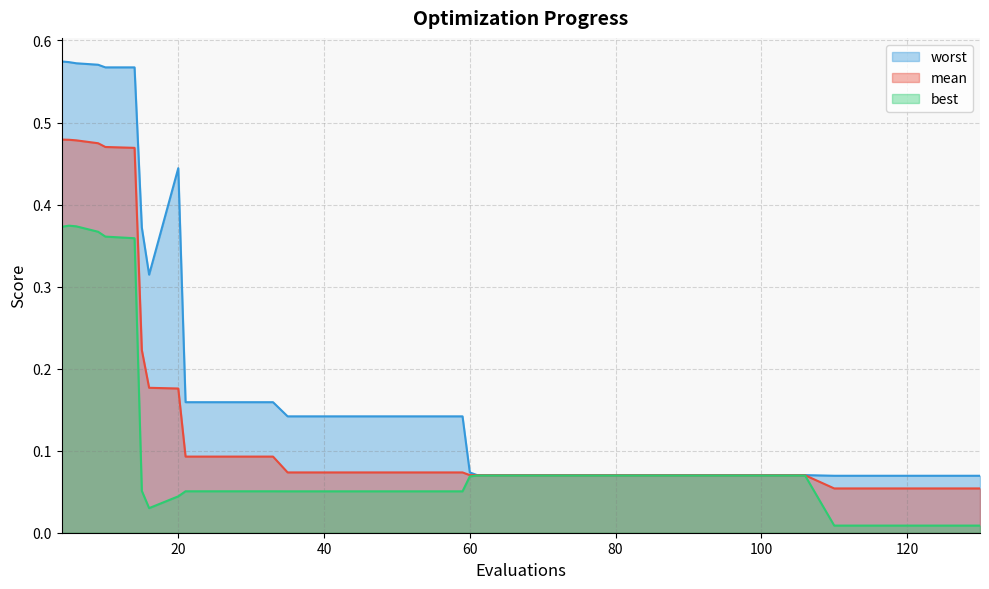

True or false: best and mean cross at least once.

False